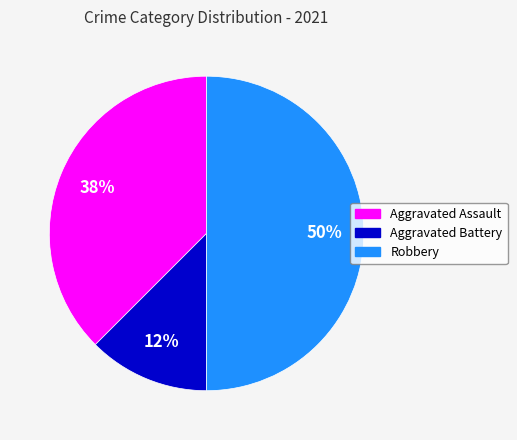

Combined, do Robbery and Aggravated Assault account for over 50%?

Yes